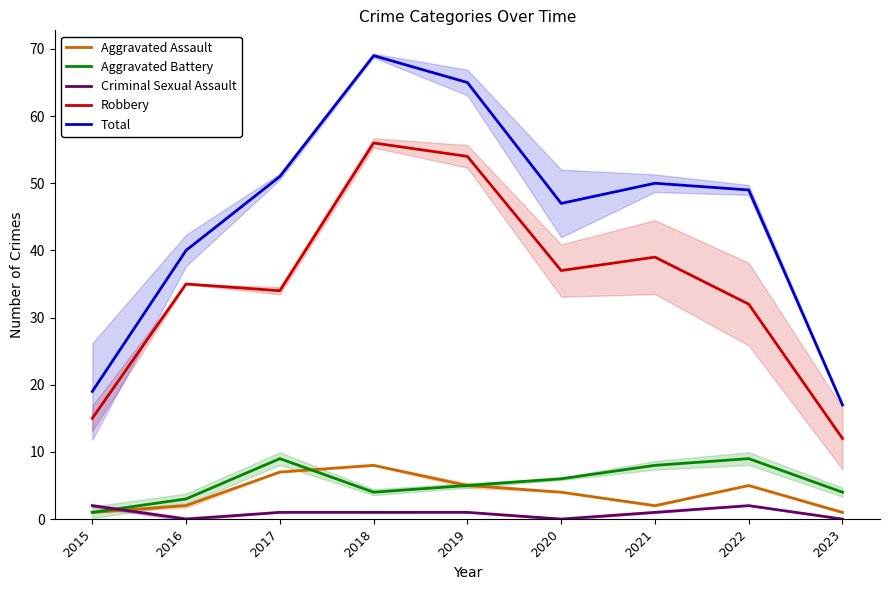

List the labels in order of Robbery value, smallest first.

2023, 2015, 2022, 2017, 2016, 2020, 2021, 2019, 2018